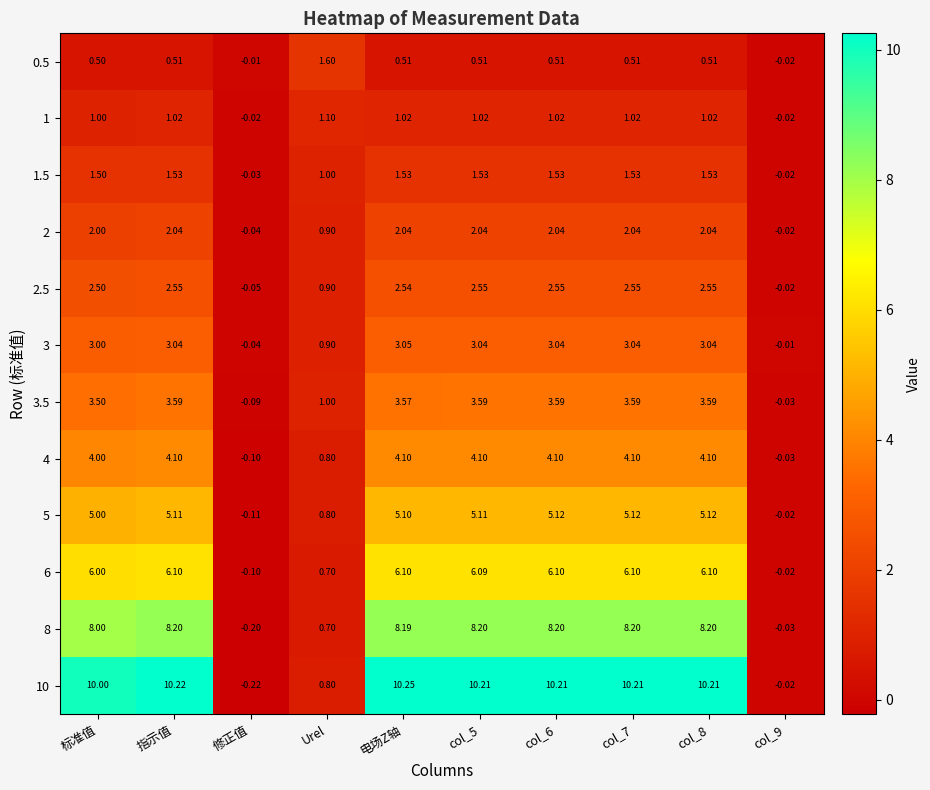

How many series are shown in this chart?

12